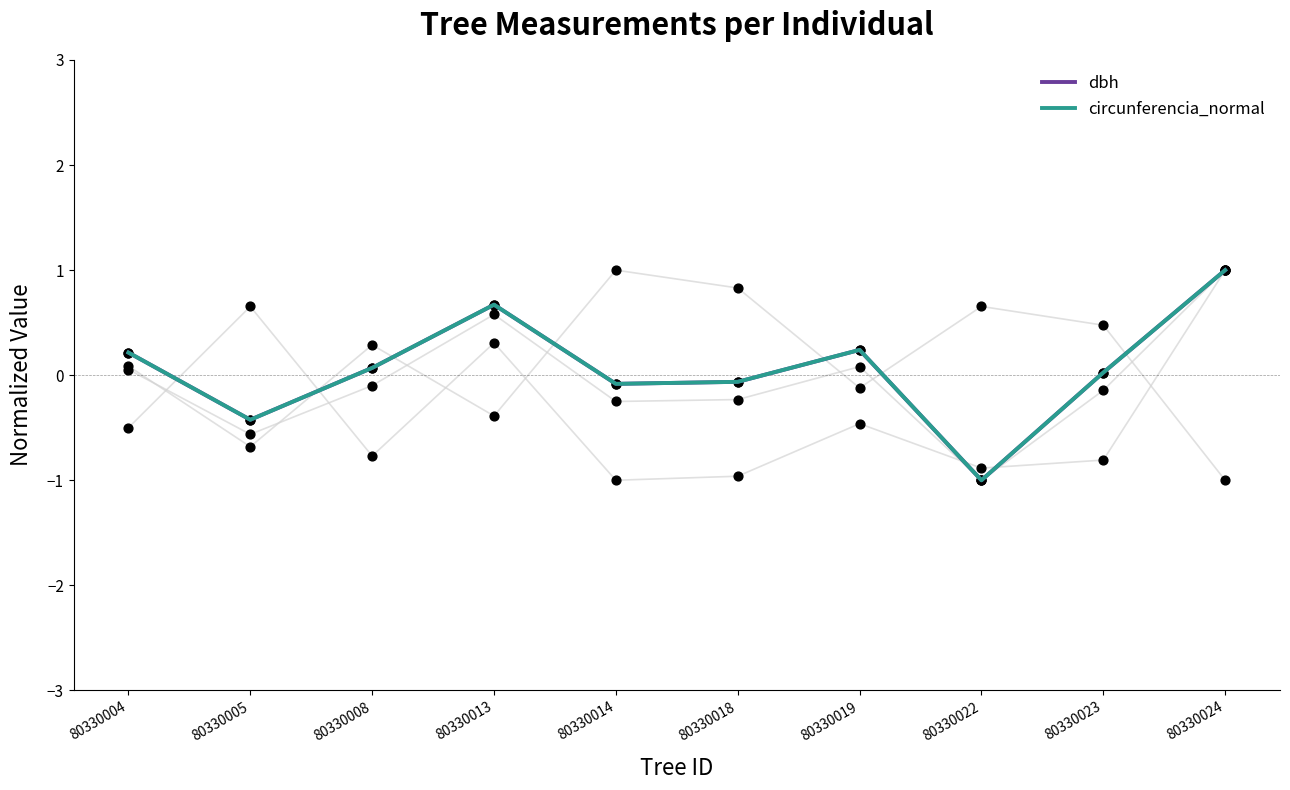

At how many categories does at least one series exceed 0?

6